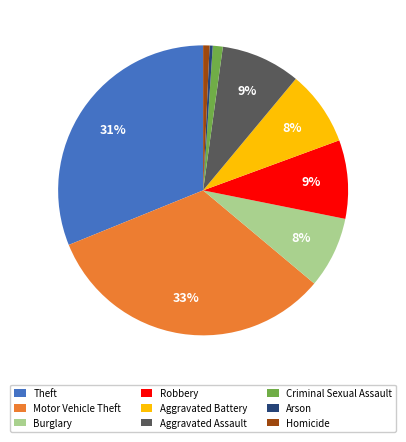

To the nearest percent, what portion does Criminal Sexual Assault represent?

1%